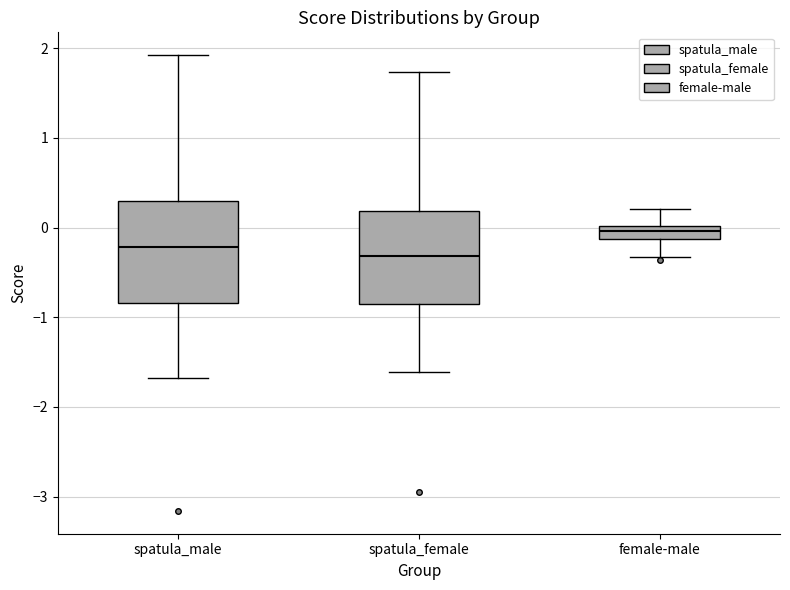

Which box's median line is the highest?

female-male